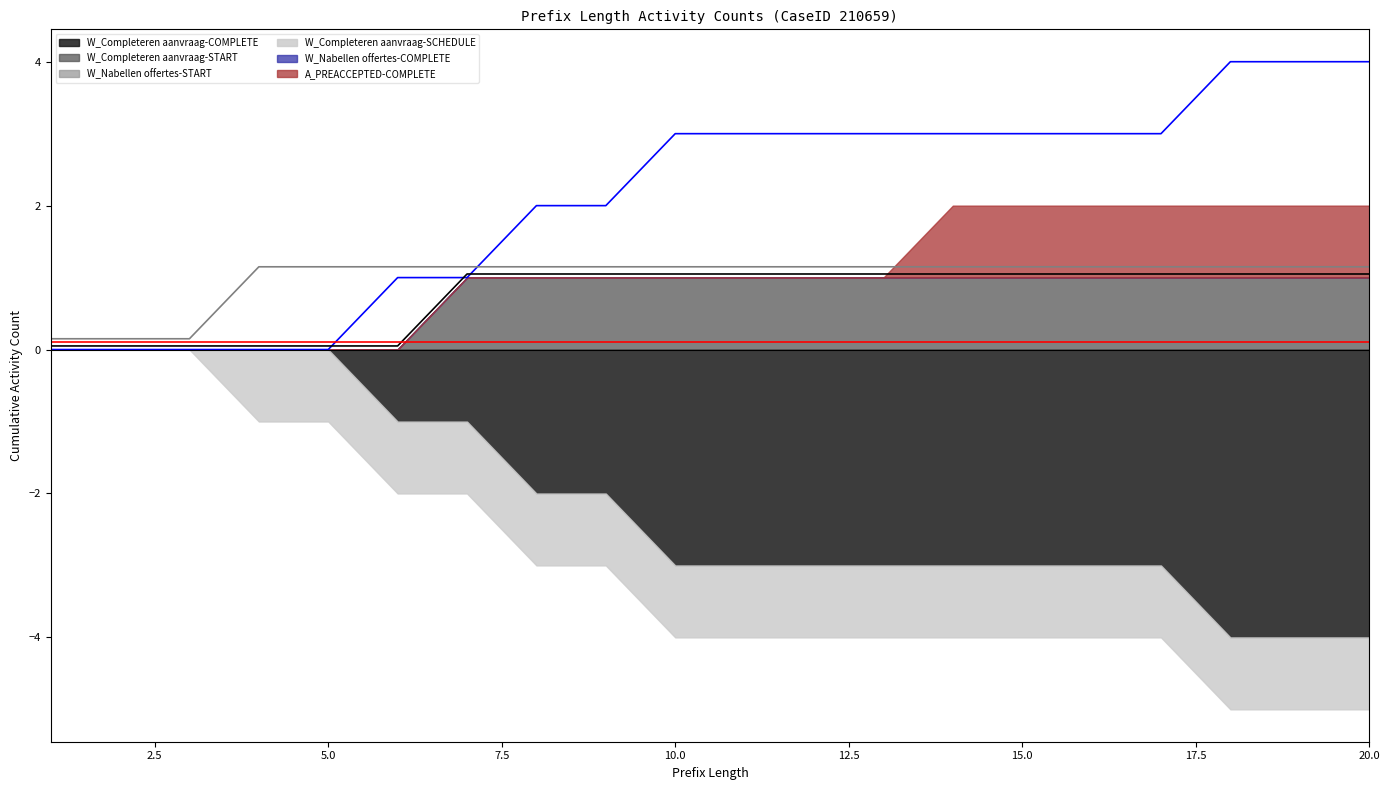

How many data points in W_Completeren aanvraag-SCHEDULE (line) are less than 1?

3